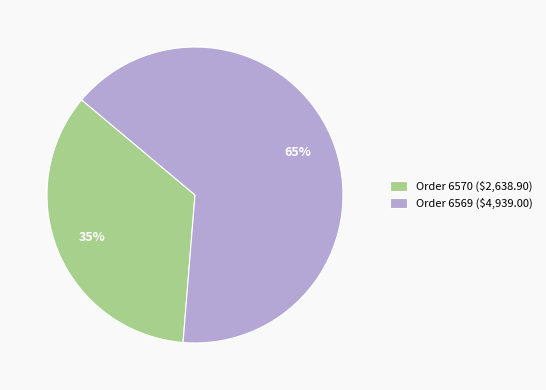

Which category has the biggest portion of the pie?

Order 6569 ($4,939.00)